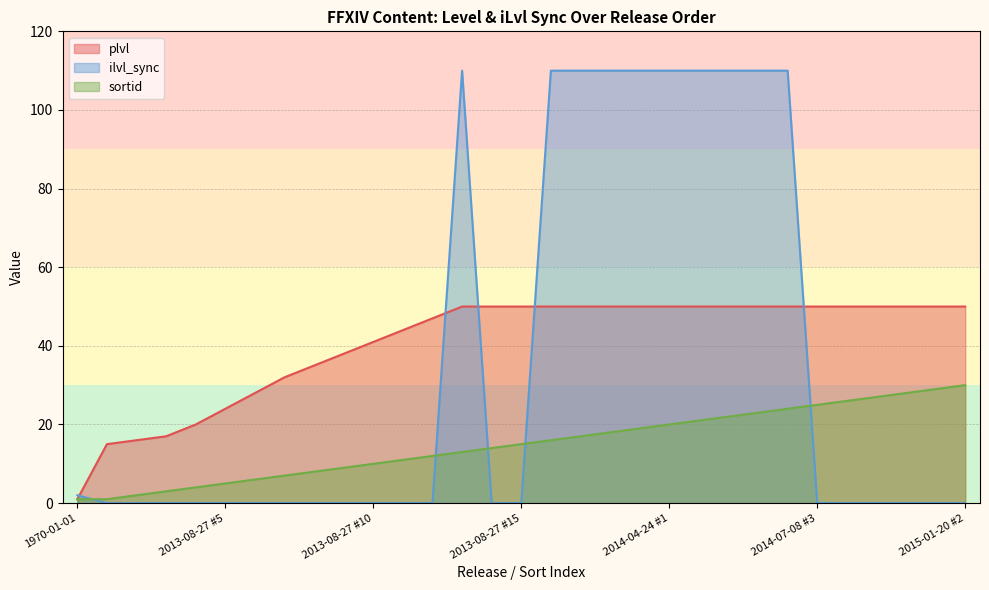

At which label is plvl closest to 25?

2013-08-27 #5